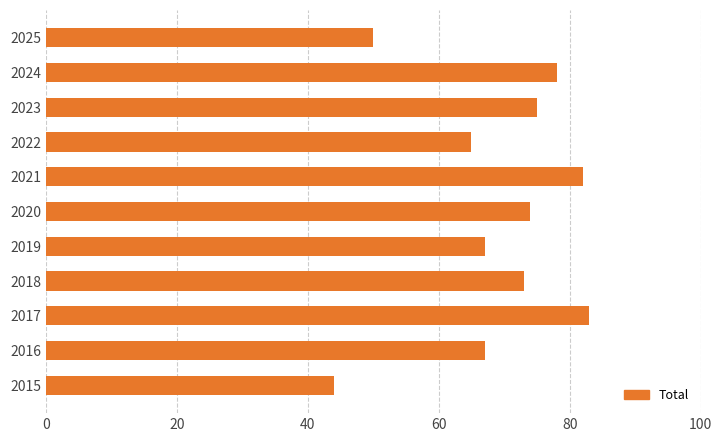

What value does the data have at 2020, to the nearest 10?

70